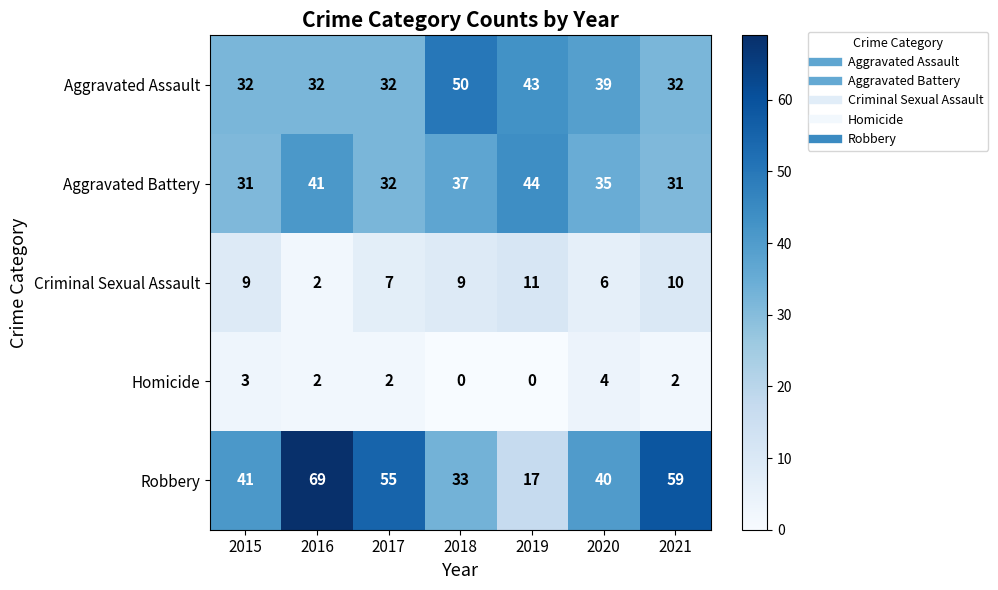

Which series has the largest range (max minus min)?

Robbery